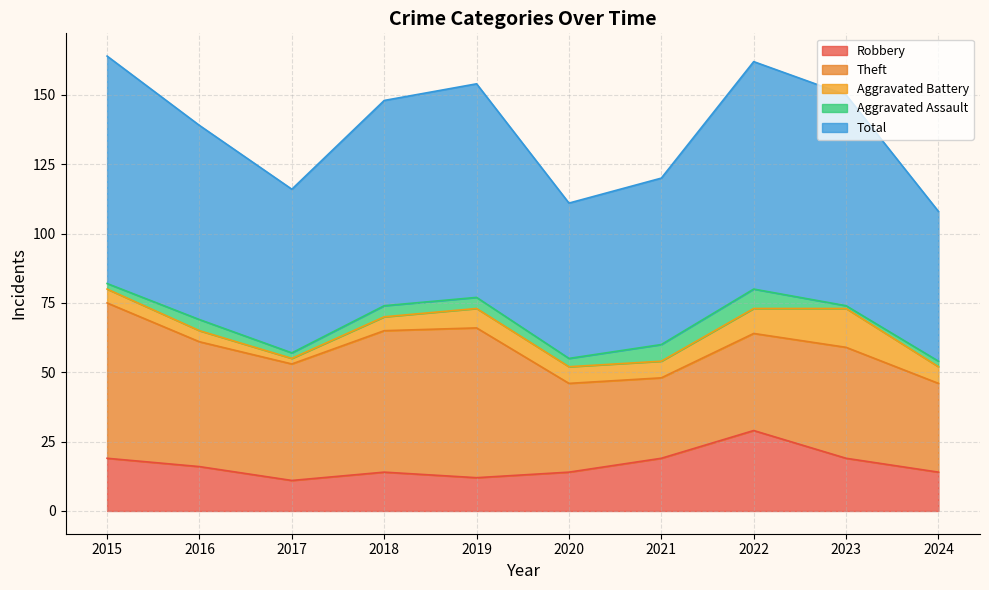

What is the total value across all series at 2024?

108